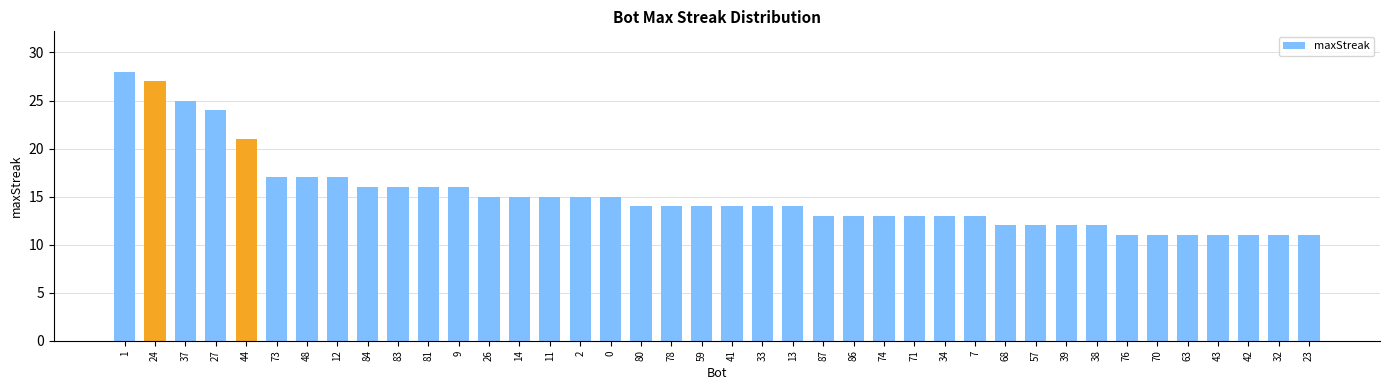

Does the chart contain any negative values?

No